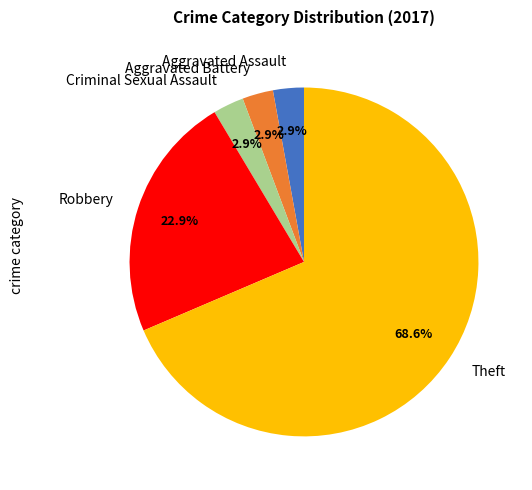

Count the number of slices in the pie.

5